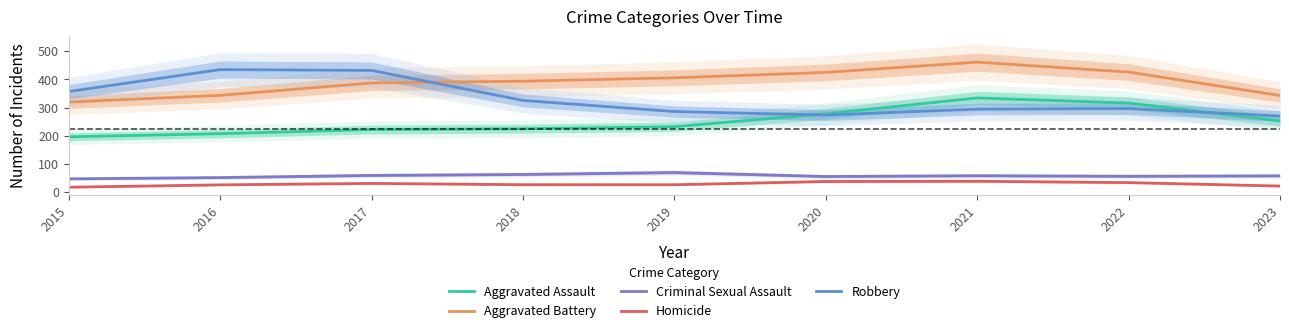

What is the difference between the highest and lowest values at 2020?

387.6